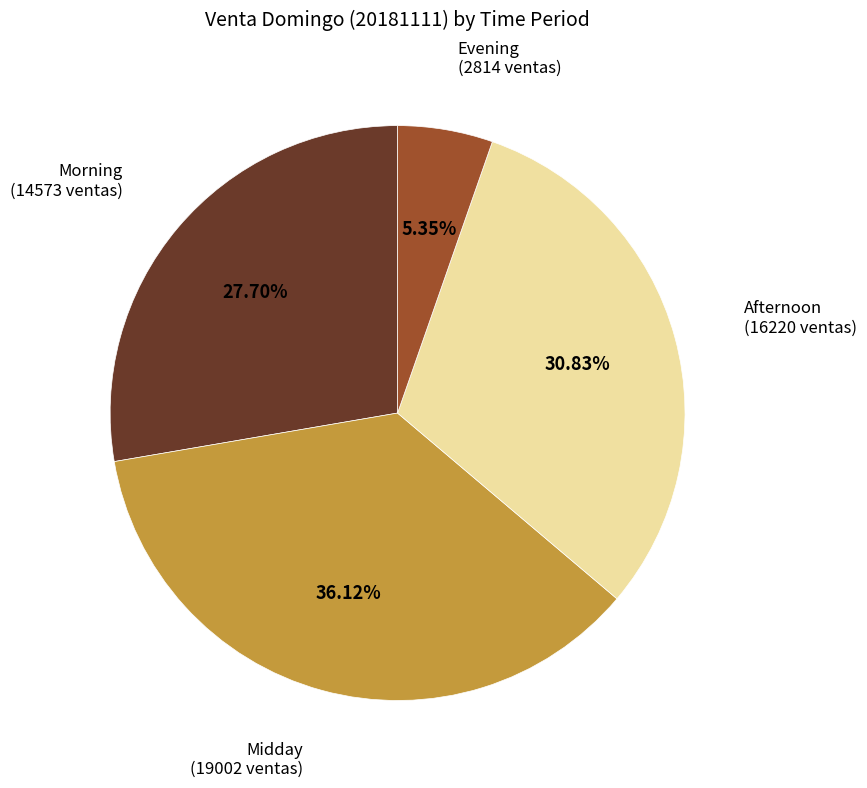

Is there a majority slice in this chart?

No